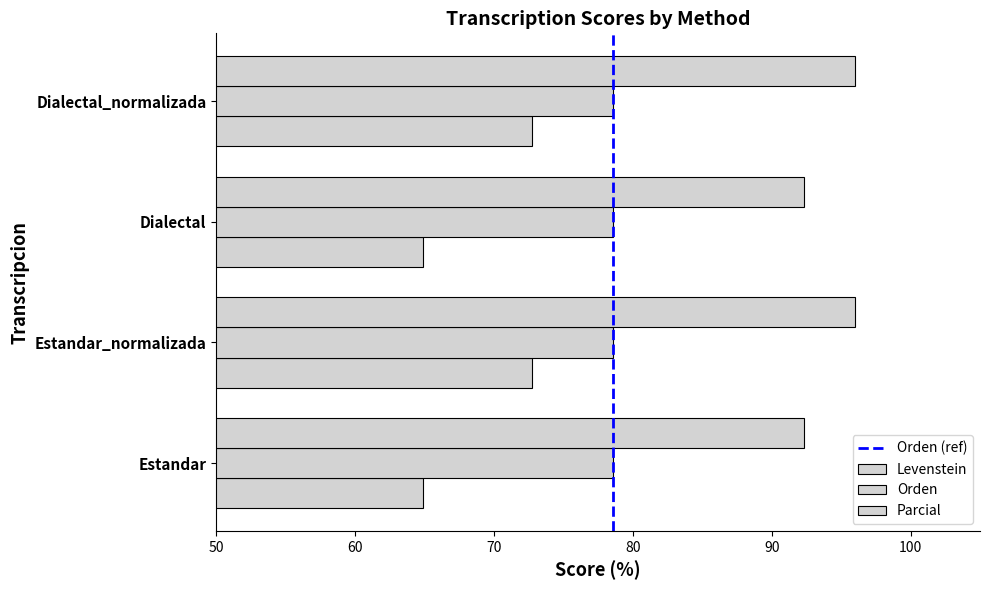

At how many categories does at least one series exceed 74?

4